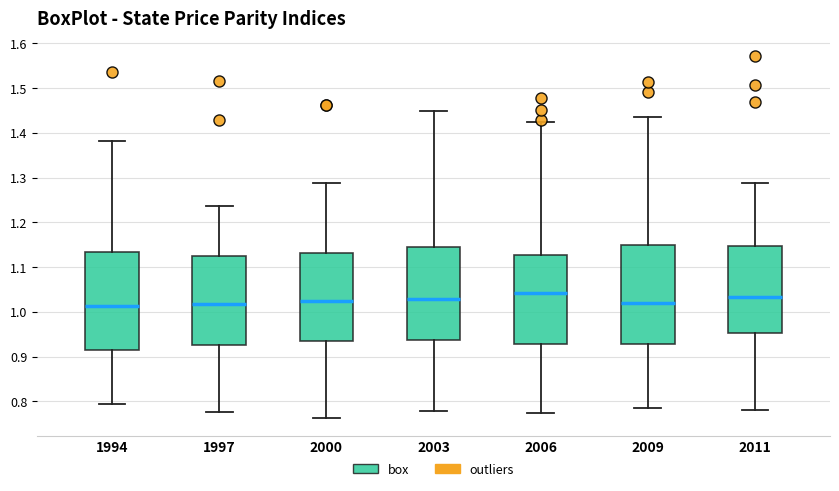

Where is the upper edge of the box at x = 1994 on the y-axis? The values are not printed on the chart, so give them approximately, as read against the axis.

1.13